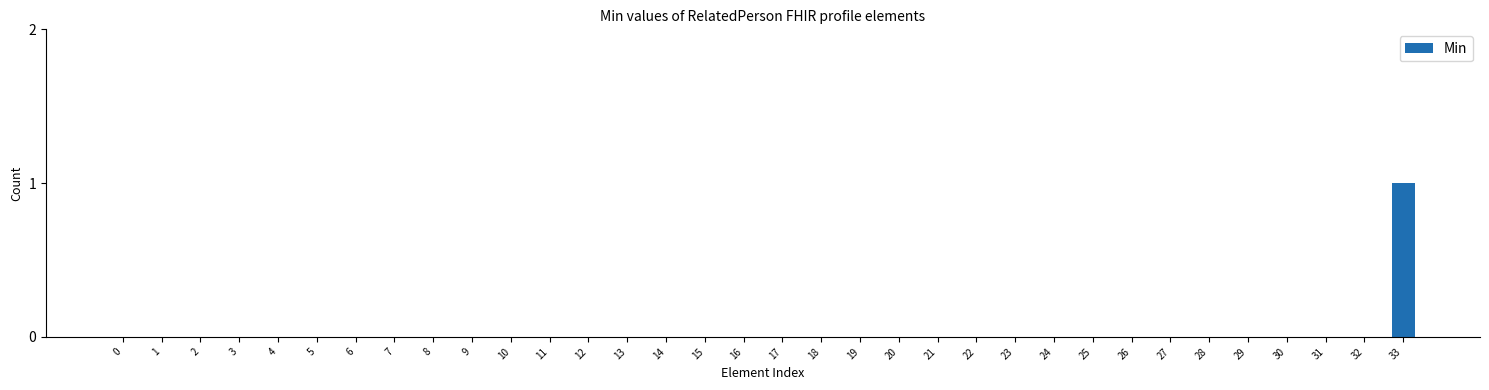

True or false: the data shows 0 at 30.

True